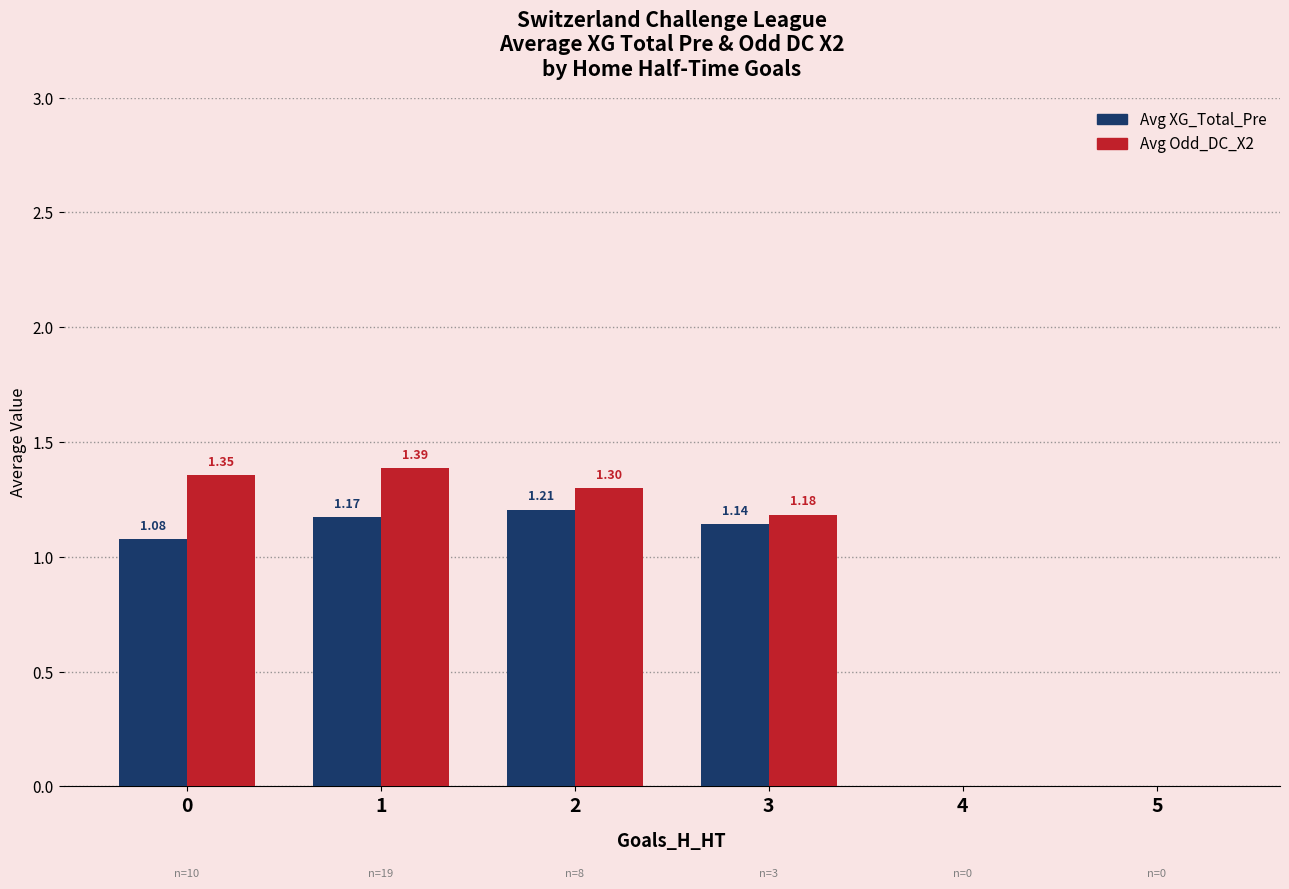

What is the sum of all Avg Odd_DC_X2 values?

5.2